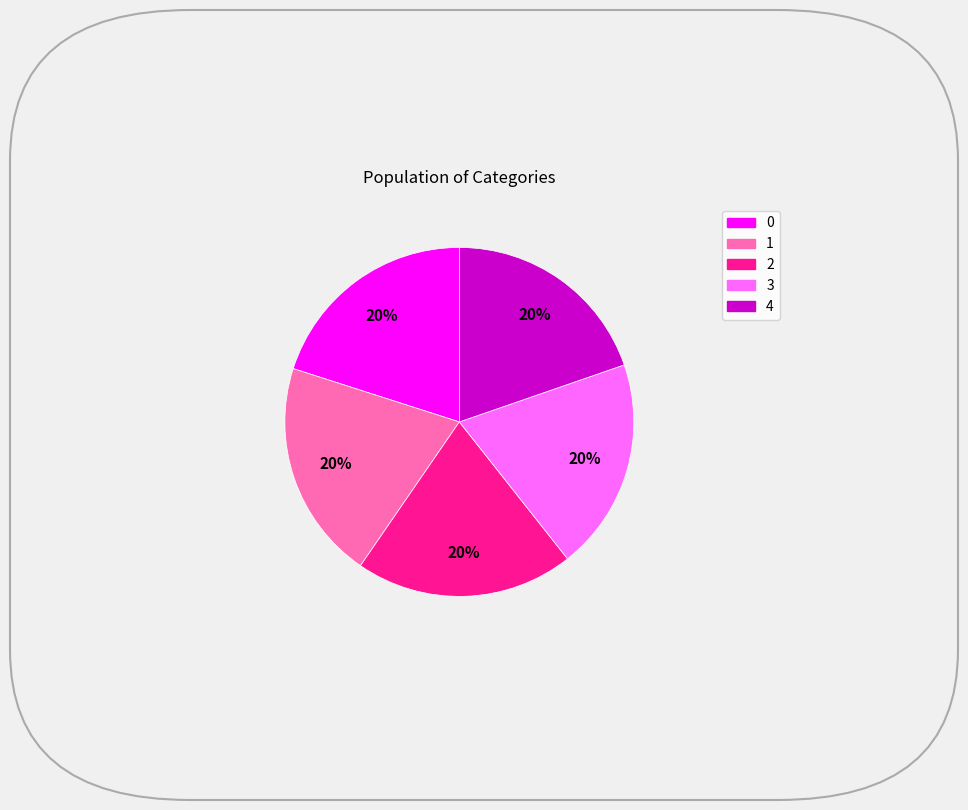

How many slices are in this pie chart?

5